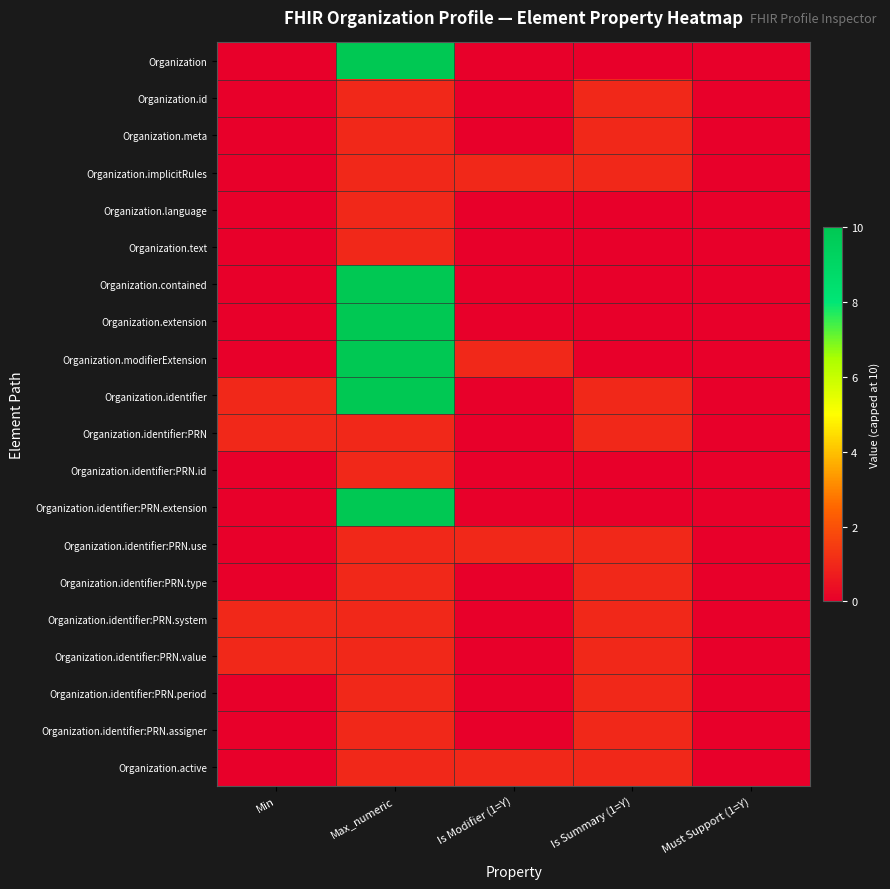

Which series has the largest range (max minus min)?

Organization